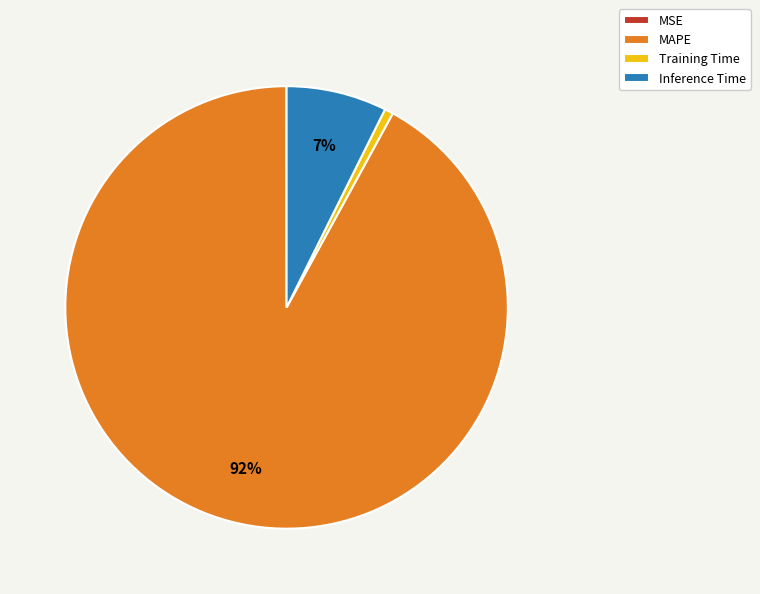

What is the largest slice in the pie chart?

MAPE